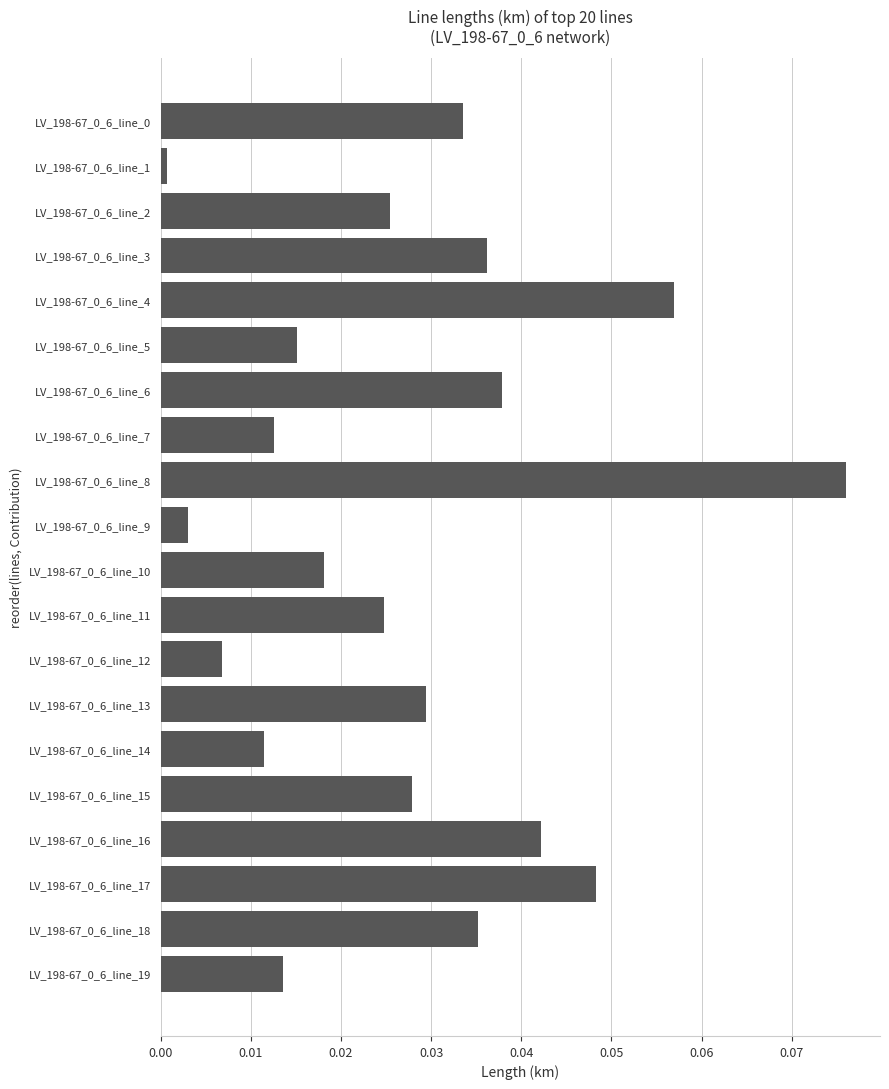

True or false: the data shows 0.1 at LV_198-67_0_6_line_6.

False